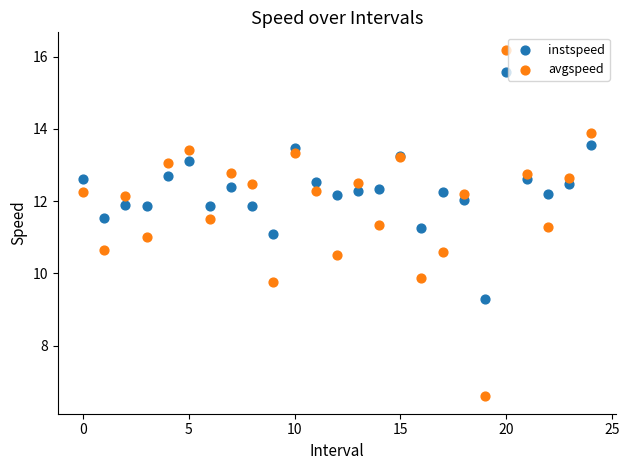

Which series contains the lowest Y value?

avgspeed